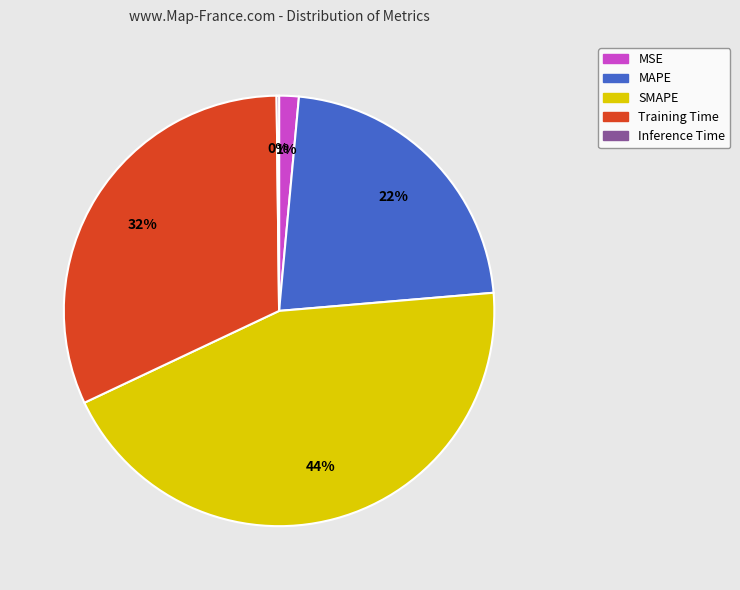

Is there a majority slice in this chart?

No